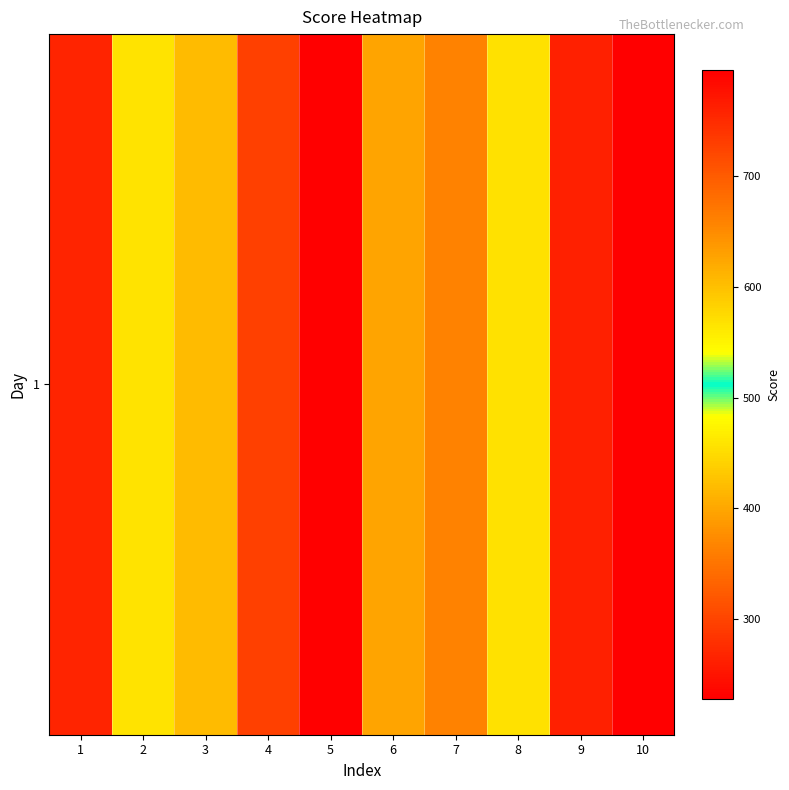

List the labels in order of value, largest first.

5, 4, 8, 2, 3, 6, 7, 1, 9, 10